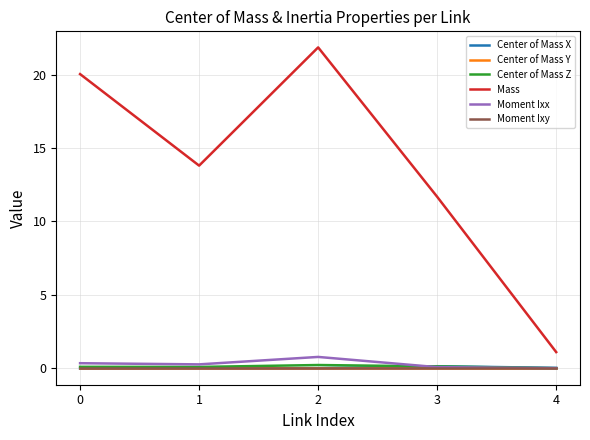

Which series has the largest total across all categories?

Mass